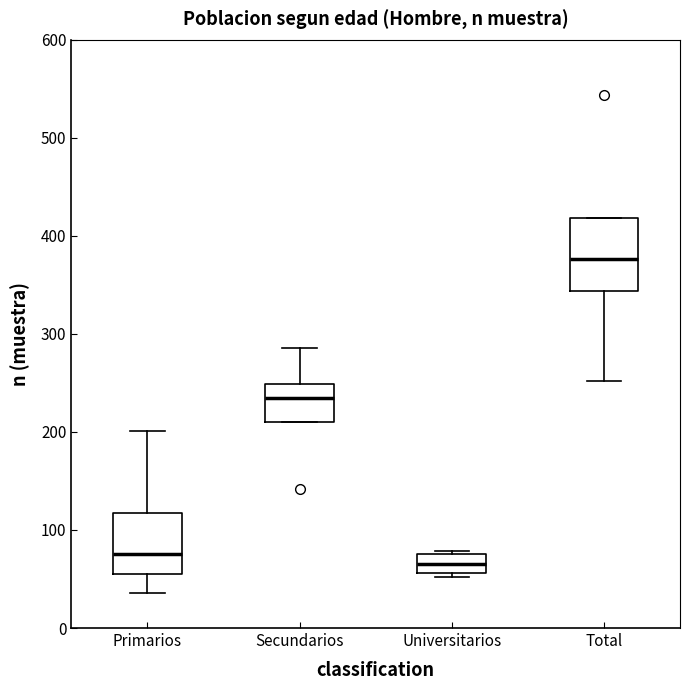

Reading left to right, read every box against the y-axis: the position of its median line, the range the box covers, and the ends of its whiskers. The values are not printed on the chart, so give them approximately, as read against the axis.

Primarios: median 80, box 50 to 120, whiskers 40 to 200
Secundarios: median 240, box 210 to 250, whiskers 210 to 290
Universitarios: median 70, box 60 to 80, whiskers 50 to 80 (just above the box's upper edge)
Total: median 380, box 340 to 420, whiskers 250 to 420